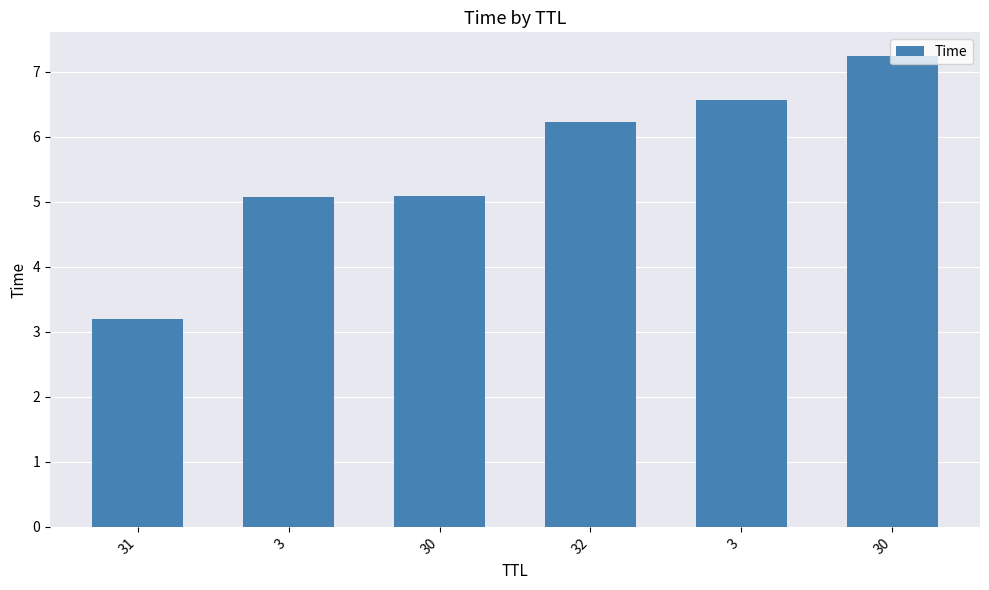

Where is the data nearest to the value 5?

3